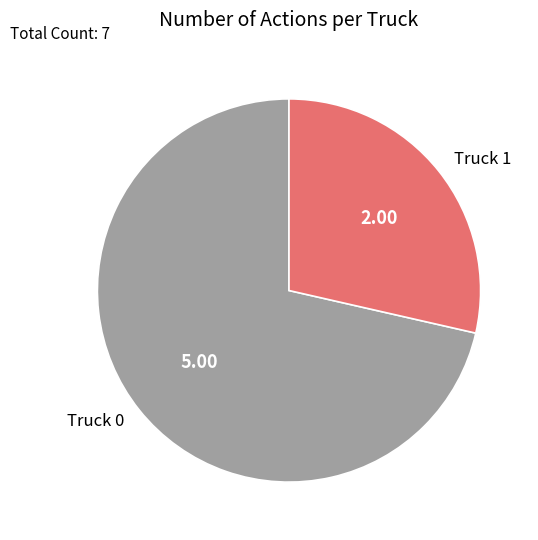

Count the number of slices in the pie.

2